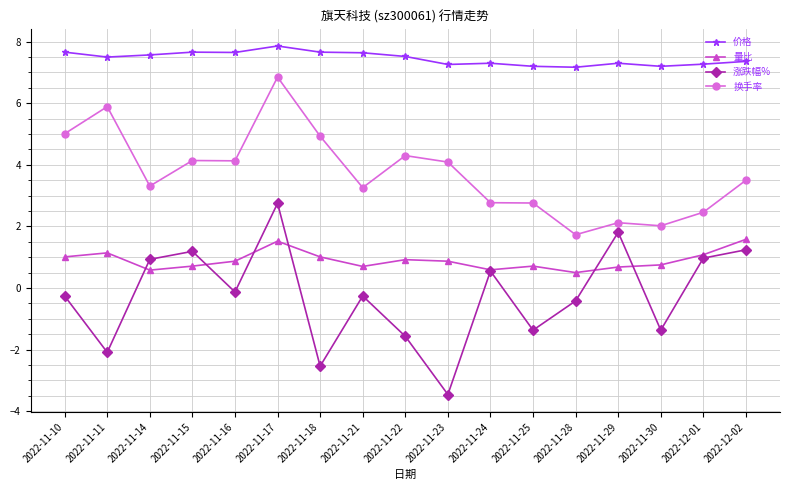

At which category is the sum across all series the highest?

2022-11-17